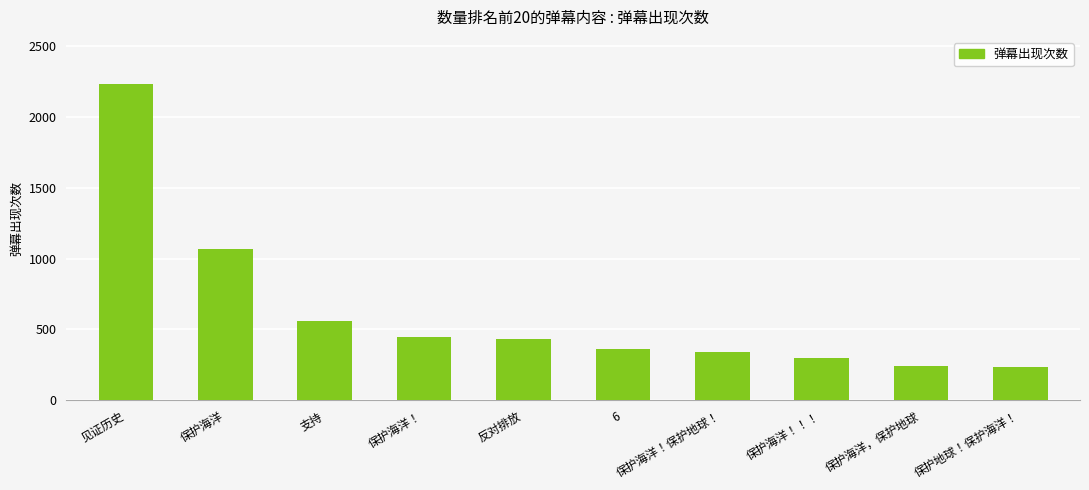

What is the sum of all values?

6213